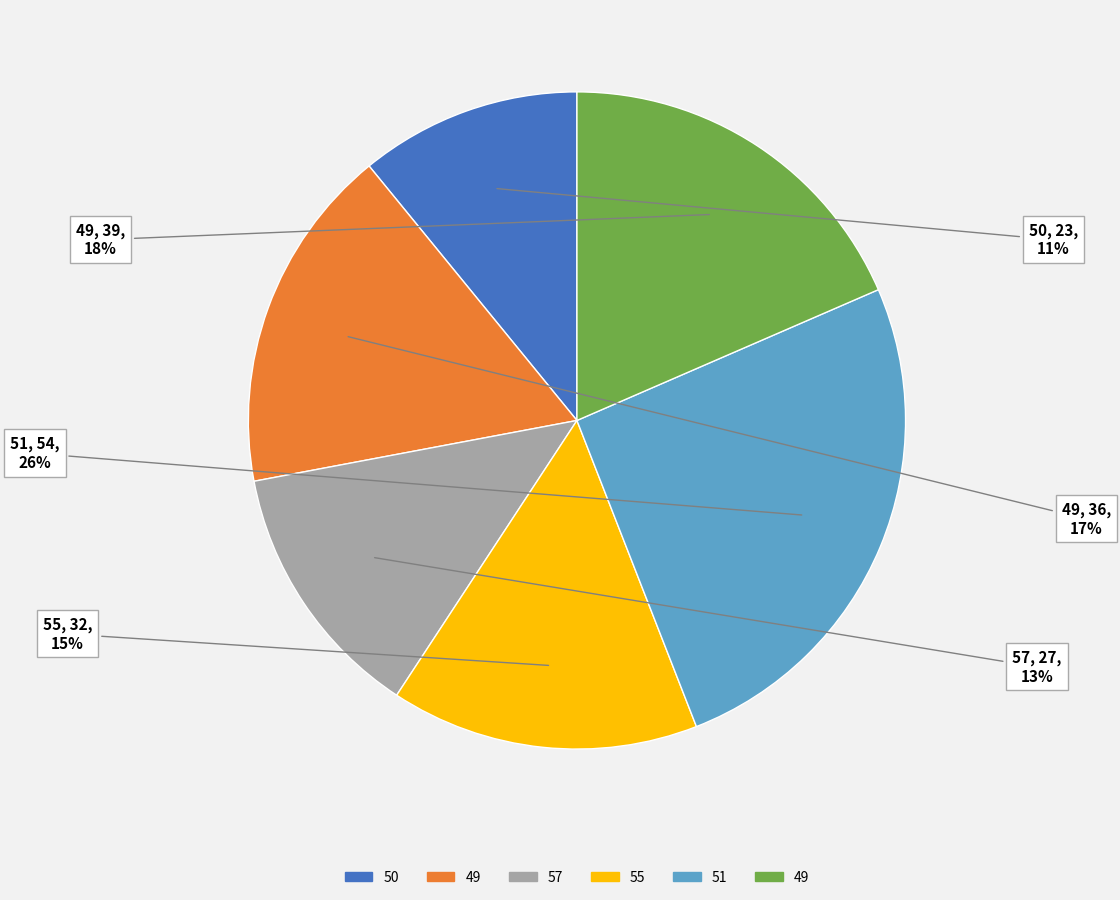

To the nearest percent, what is the average slice percentage?

17%